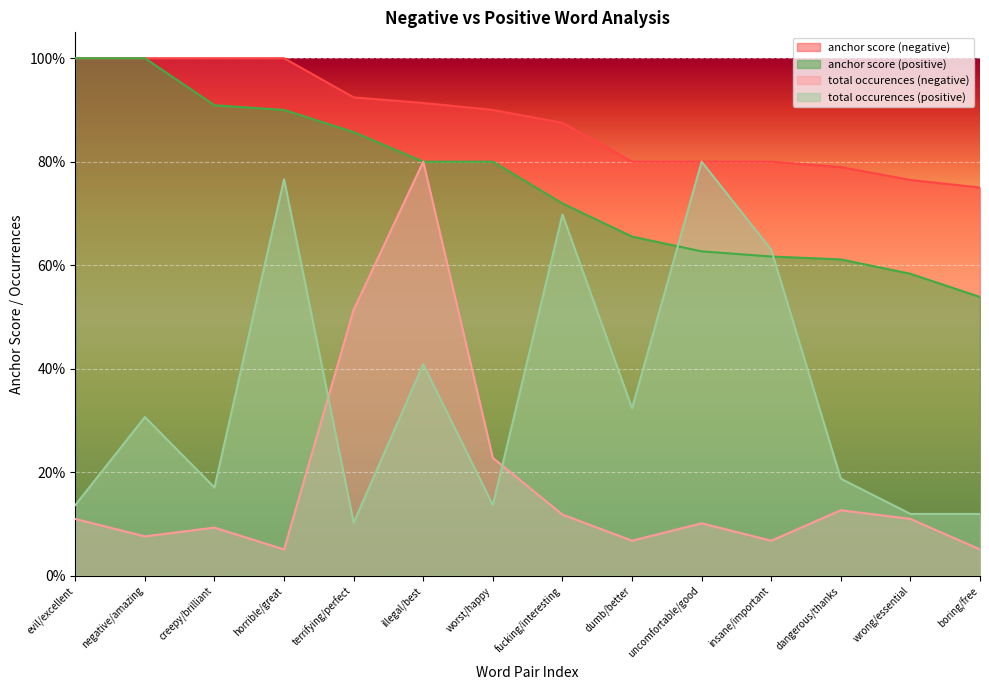

What is the difference between the anchor score (positive) values at creepy/brilliant and dangerous/thanks?

0.3